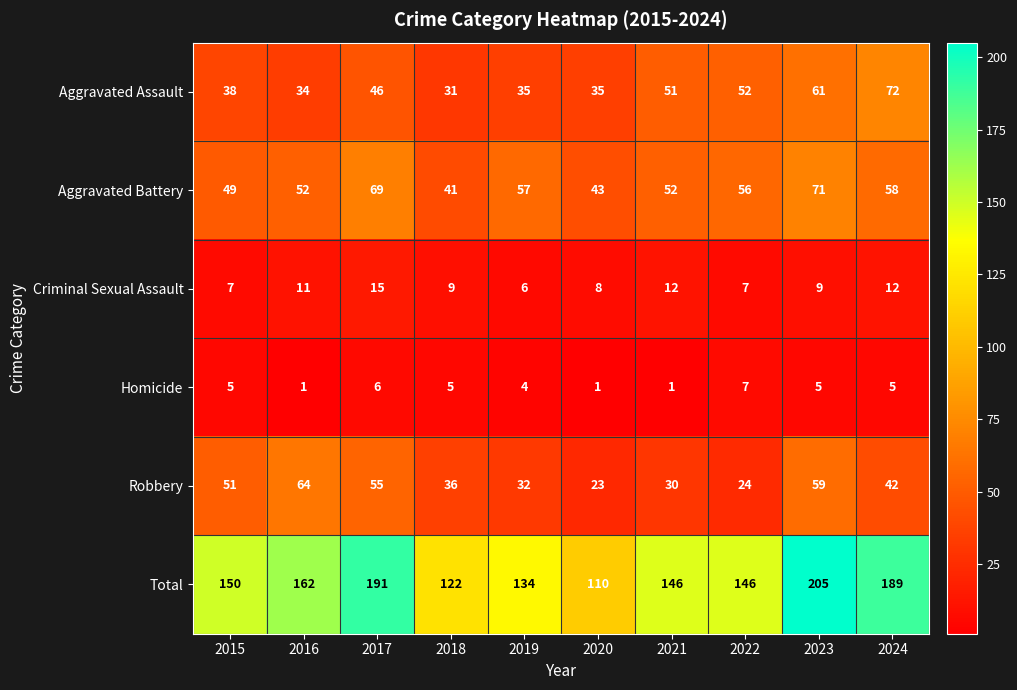

At which label is Robbery closest to 43?

2024